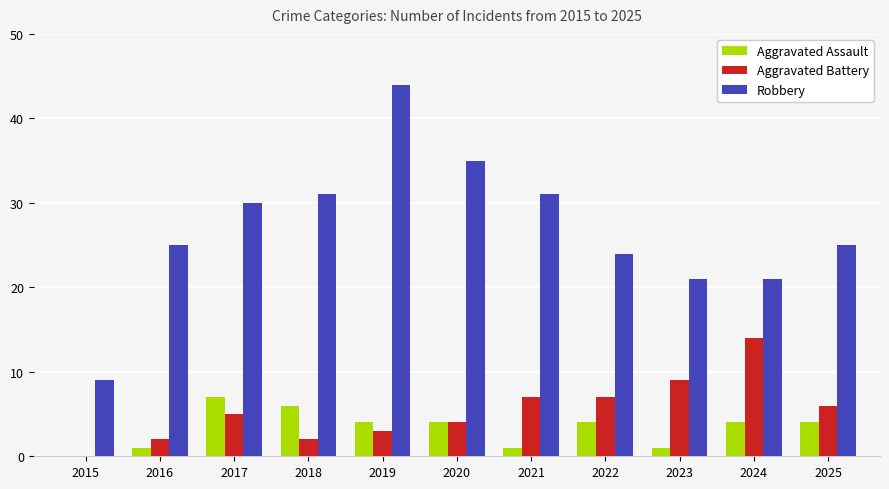

What is the sum of the Aggravated Assault values at 2017 and 2025?

11